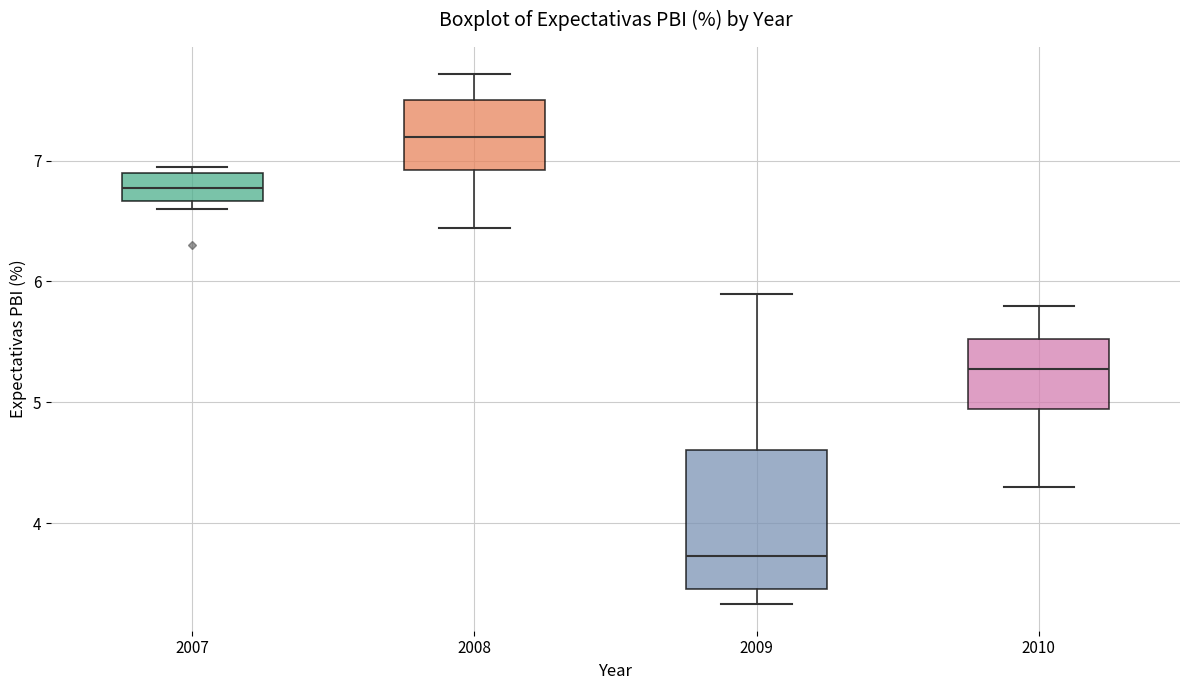

Which box has the lowest median line?

2009